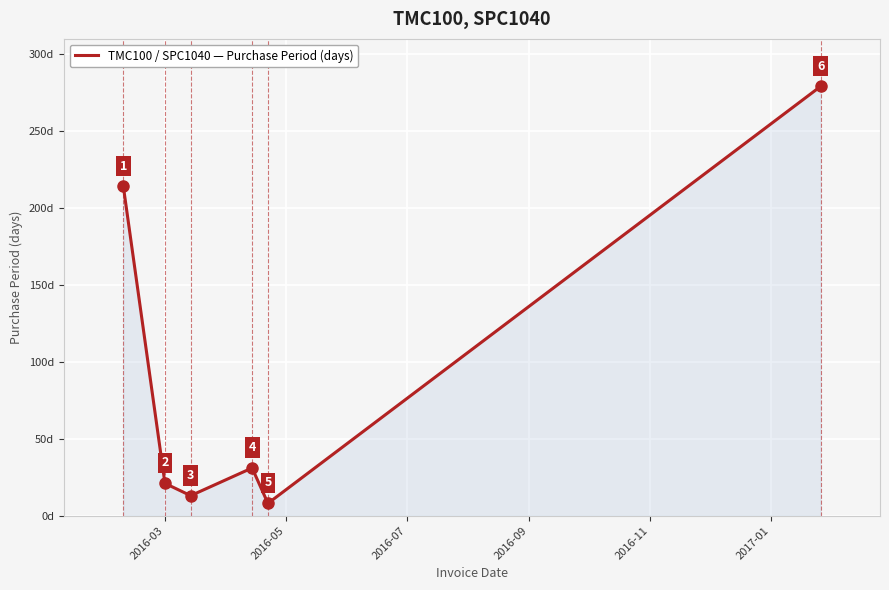

How many interior local valleys (lower than both neighbors) does the data have?

2